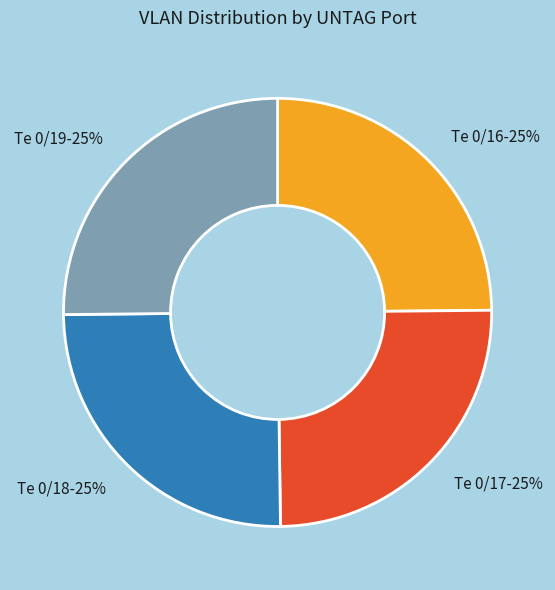

What percentage is the Te 0/19 slice, to the nearest percent?

25%